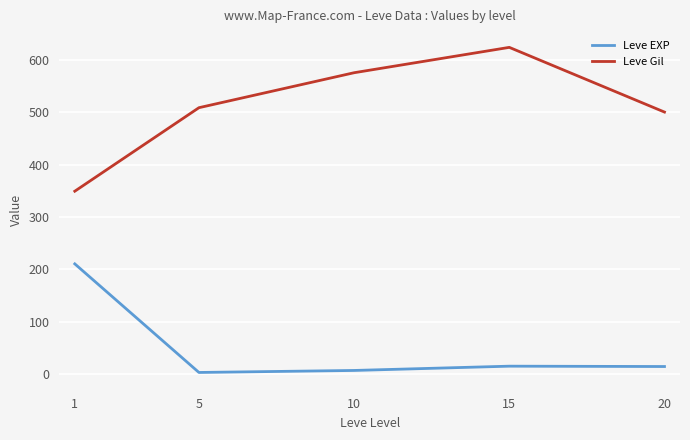

What is the difference between the second highest and minimum values in the Leve Gil series?

225.8